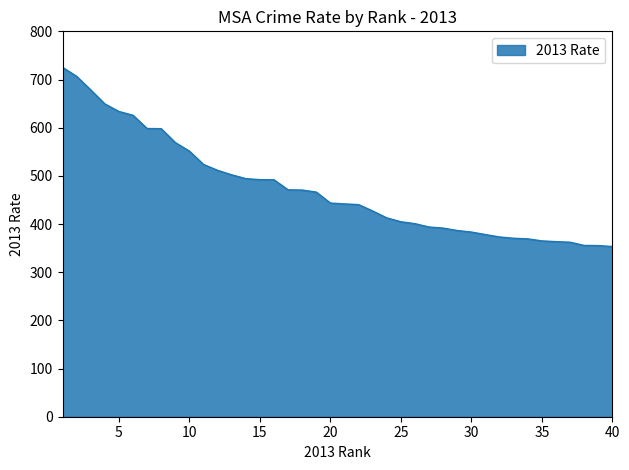

What is the maximum value shown in the chart?

725.2